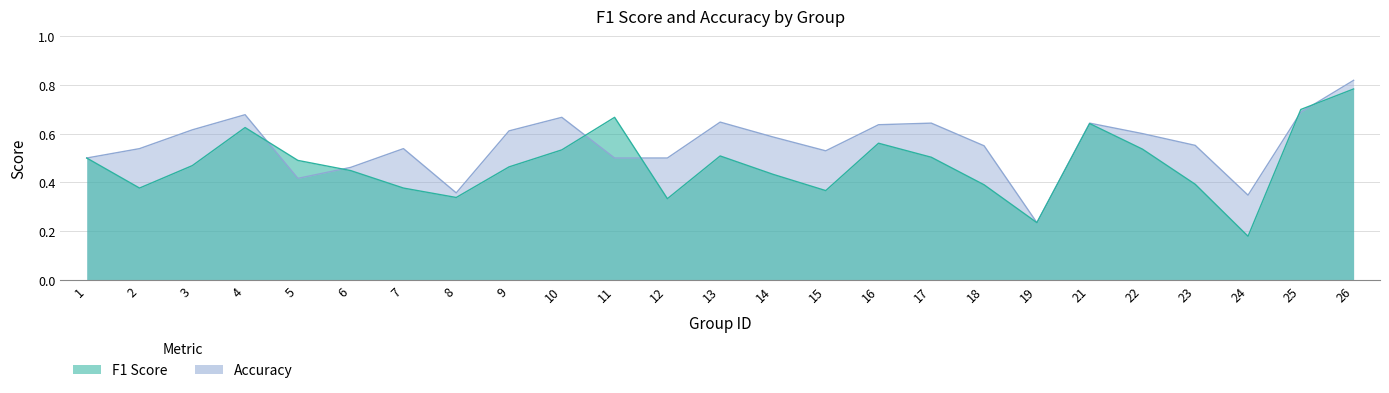

Which series changed the most between 12 and 16?

f1